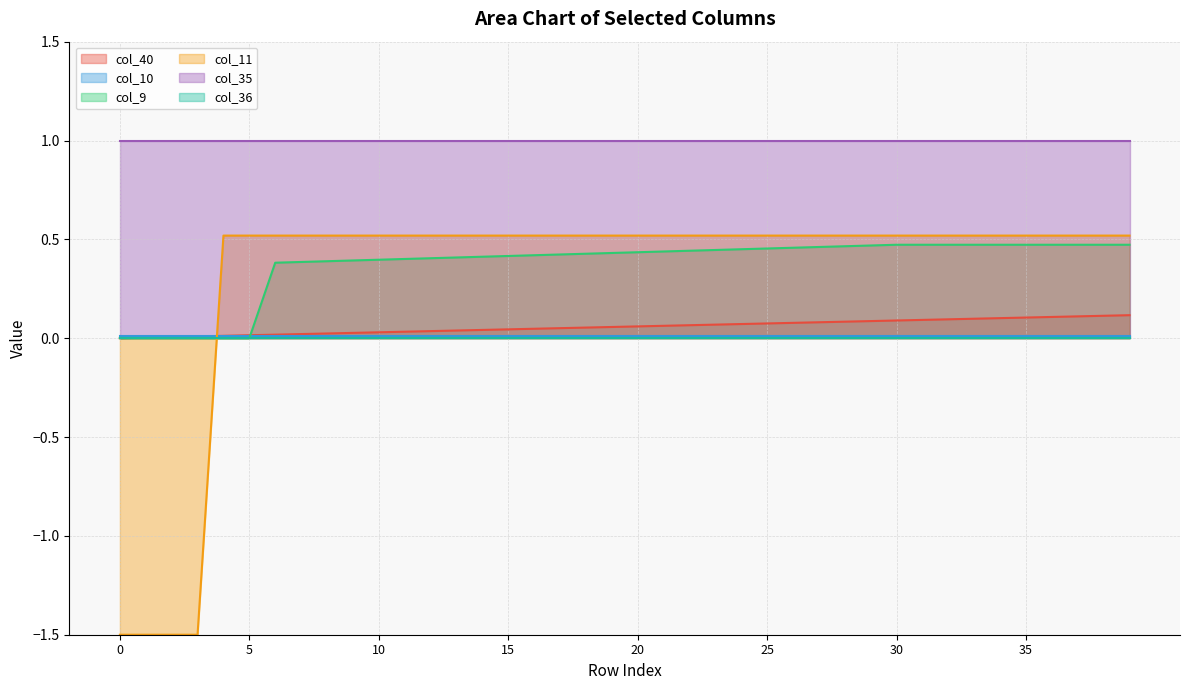

True or false: col_11 has more than 2 points higher than both neighbors.

False